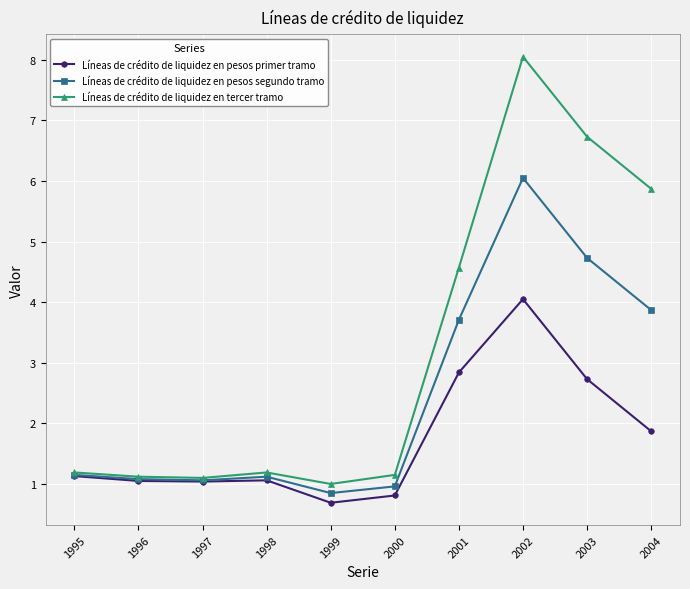

Read the Líneas de crédito de liquidez en pesos primer tramo value at 2004.

1.9